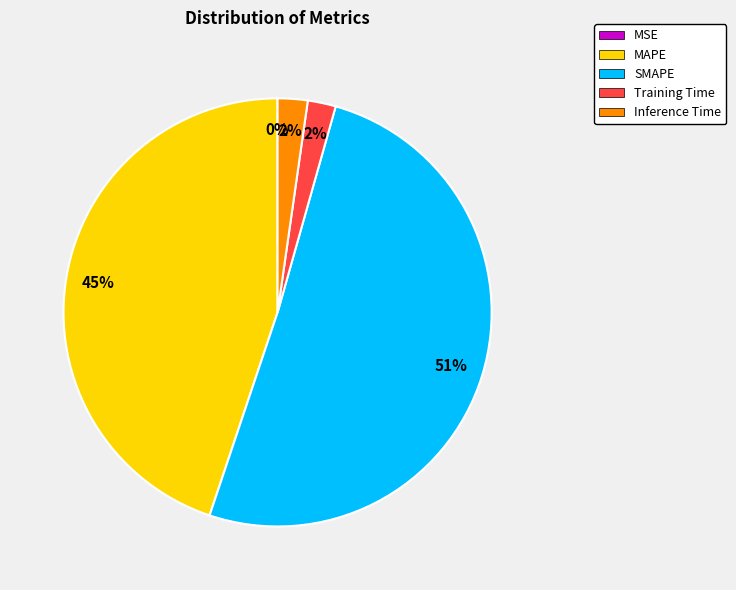

The Inference Time slice represents 12% of the pie. True or false?

False